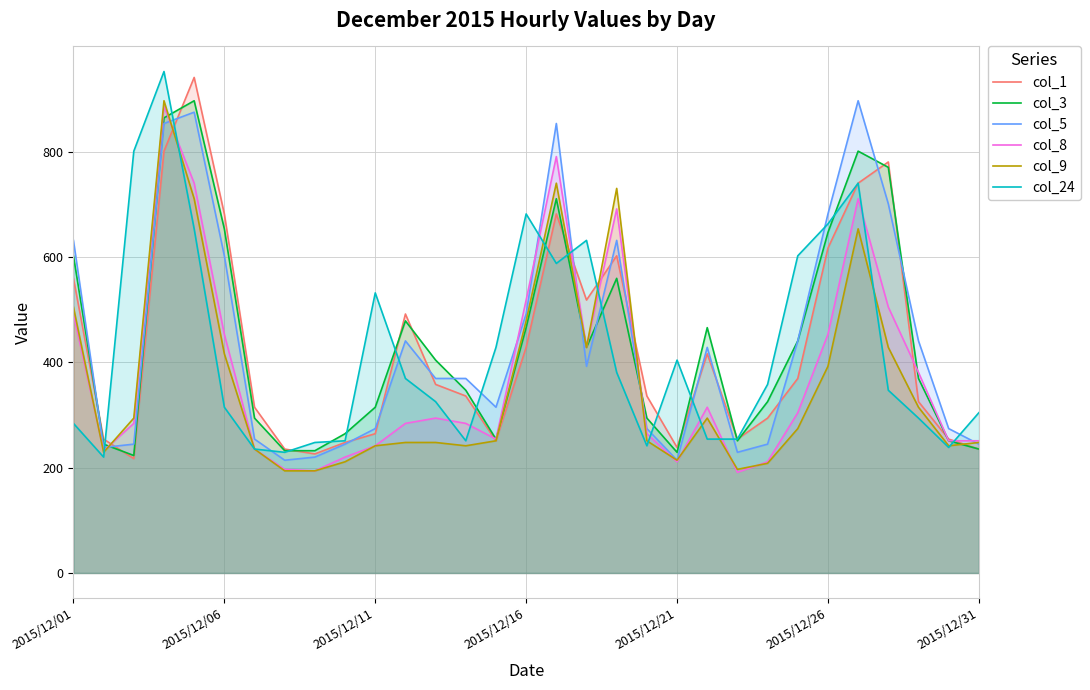

At how many categories does at least one series exceed 933?

2